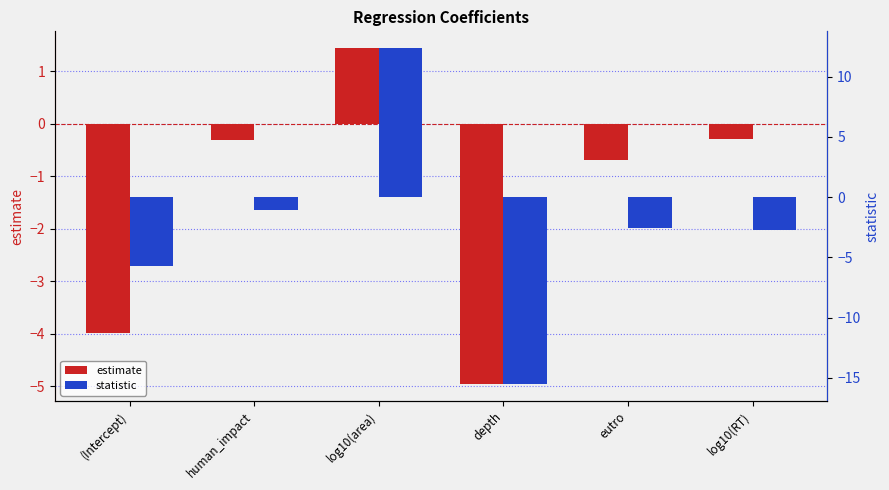

True or false: statistic has a value of -15.5 at depth.

True